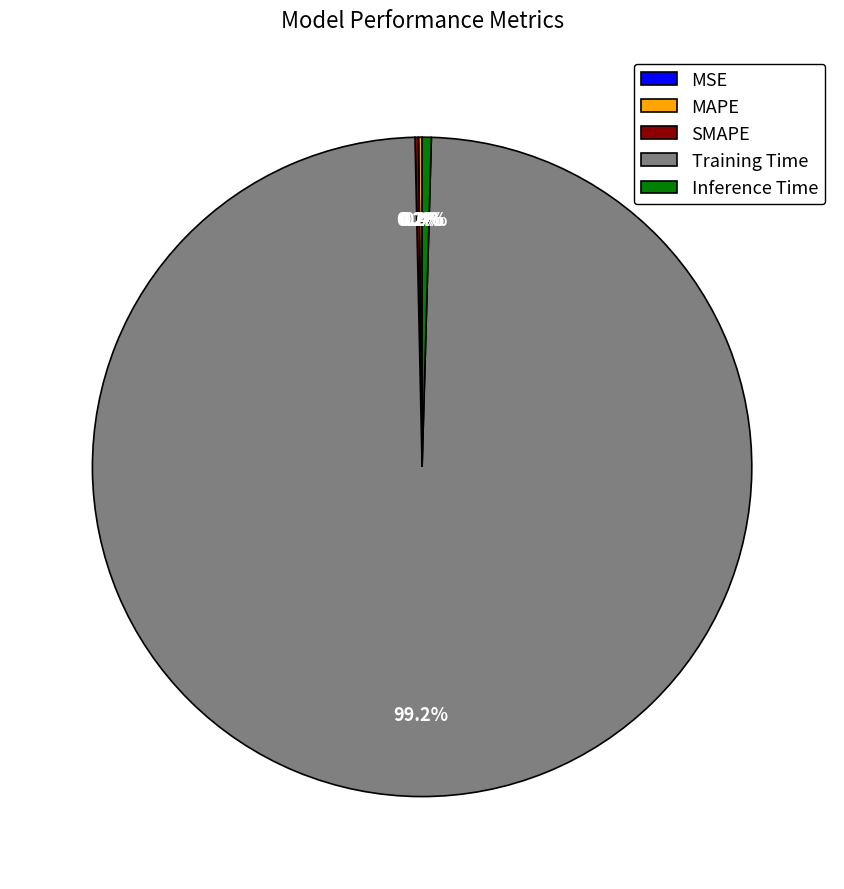

How many segments does this pie chart have?

5